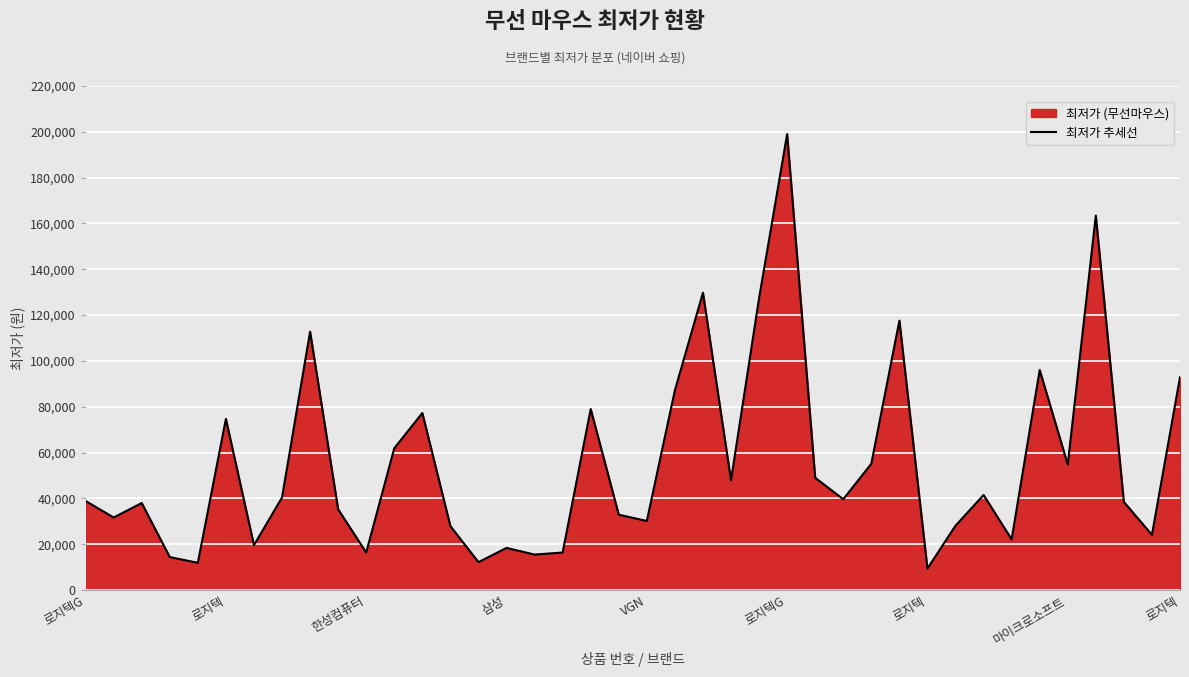

Does the chart display data point markers on the line(s)?

No